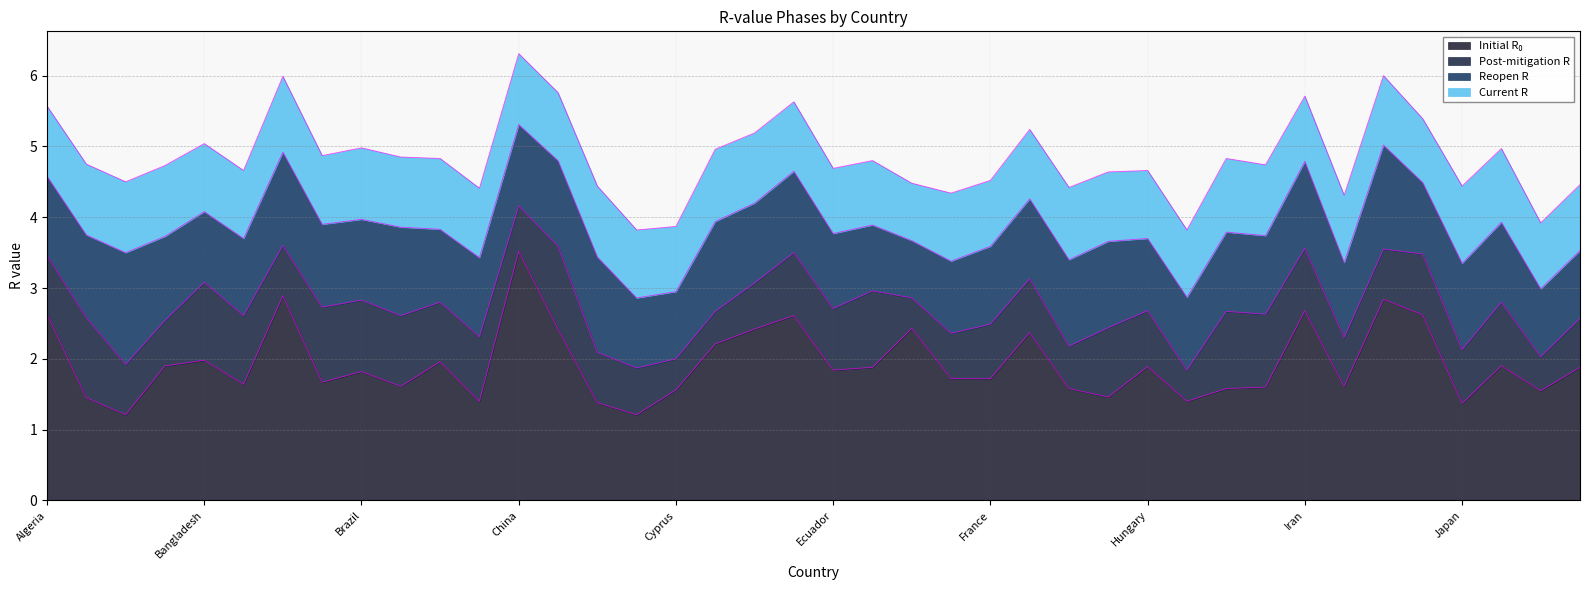

The post_mitigation_r series shows 1.1 at France. True or false?

False